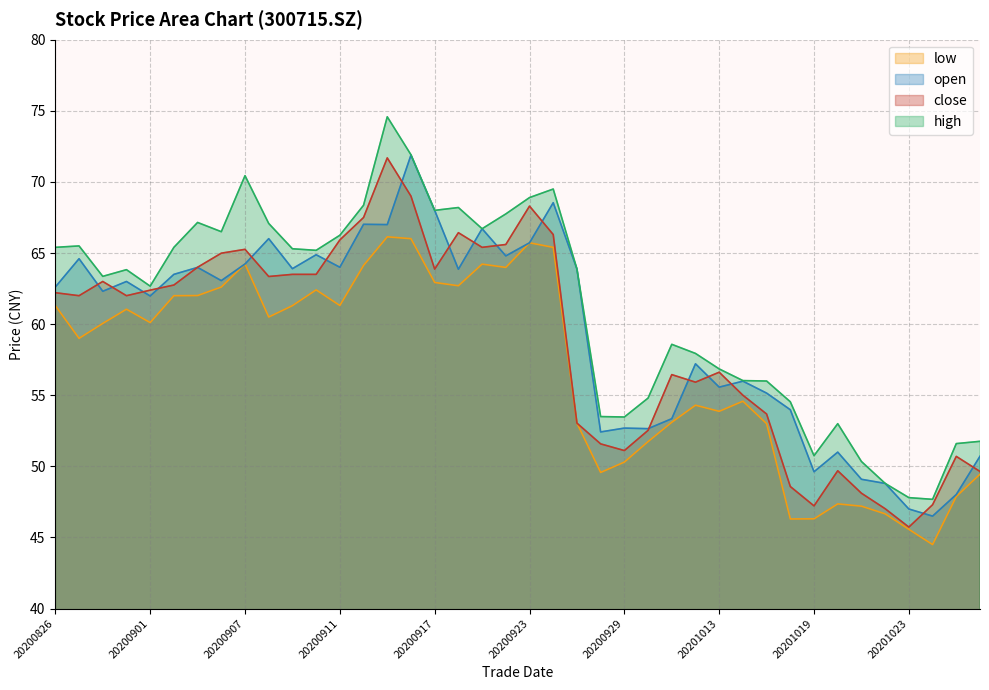

Between 20200929 and 20200915, which is larger?

20200915